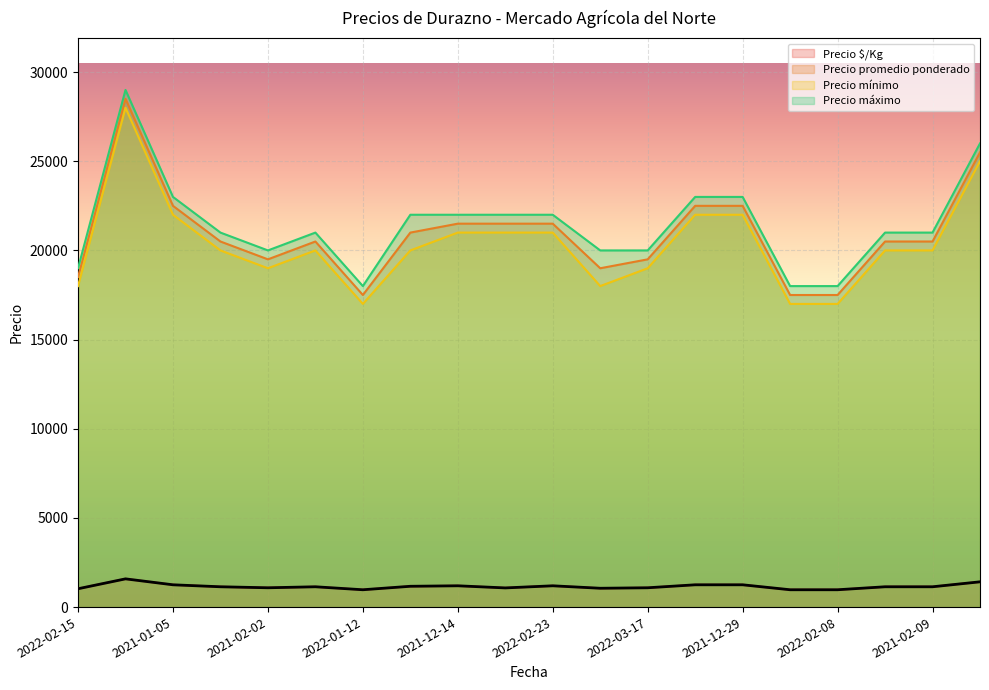

What is the label of the 13th point from the left?

2022-03-17